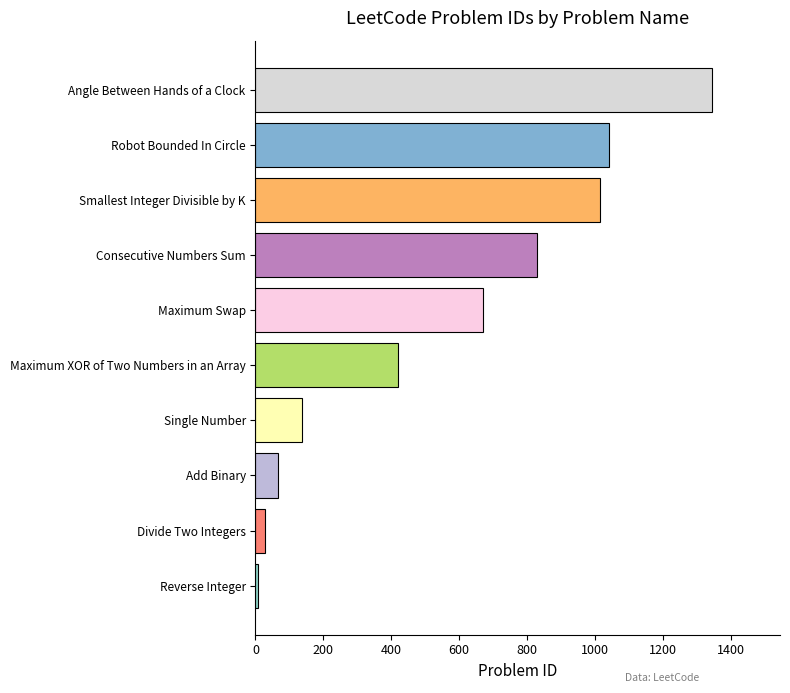

Reading top to bottom, list all the values displayed in this chart.

1344	1041	1015	829	670	421	136	67	29	7